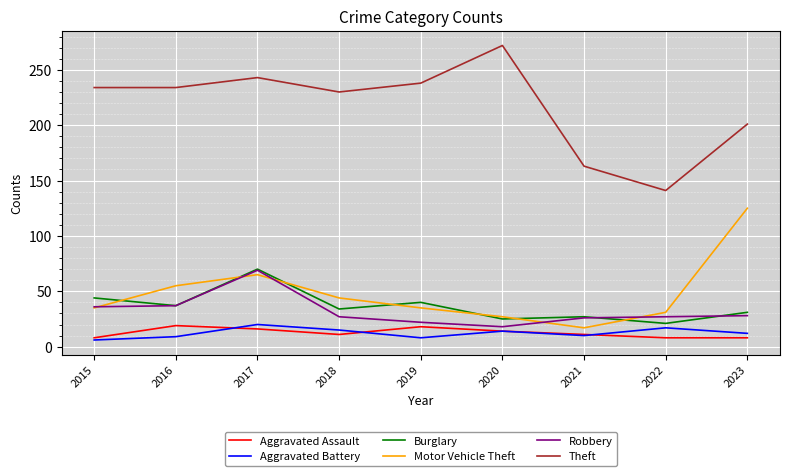

How many categories are shown in the chart?

9